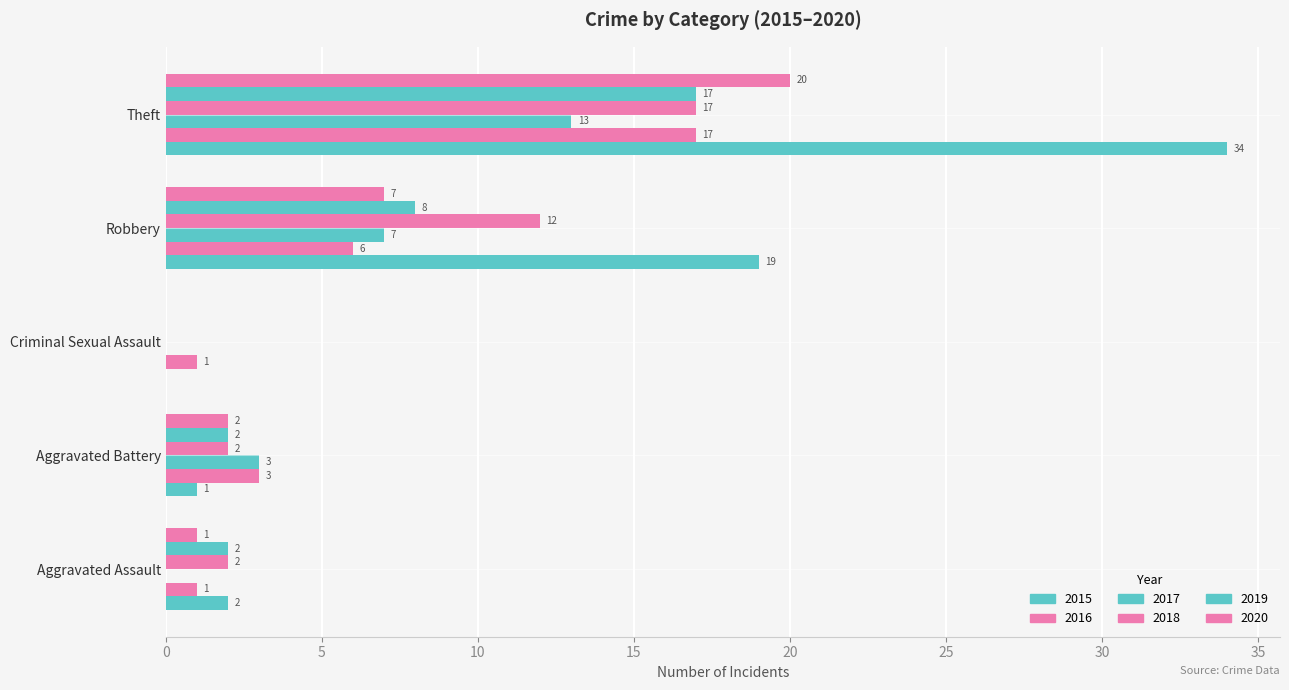

Reading right to left, transcribe all the data shown in this chart.

2015: Theft=34	Robbery=19	Criminal Sexual Assault=0	Aggravated Battery=1	Aggravated Assault=2
2016: Theft=17	Robbery=6	Criminal Sexual Assault=1	Aggravated Battery=3	Aggravated Assault=1
2017: Theft=13	Robbery=7	Criminal Sexual Assault=0	Aggravated Battery=3	Aggravated Assault=0
2018: Theft=17	Robbery=12	Criminal Sexual Assault=0	Aggravated Battery=2	Aggravated Assault=2
2019: Theft=17	Robbery=8	Criminal Sexual Assault=0	Aggravated Battery=2	Aggravated Assault=2
2020: Theft=20	Robbery=7	Criminal Sexual Assault=0	Aggravated Battery=2	Aggravated Assault=1